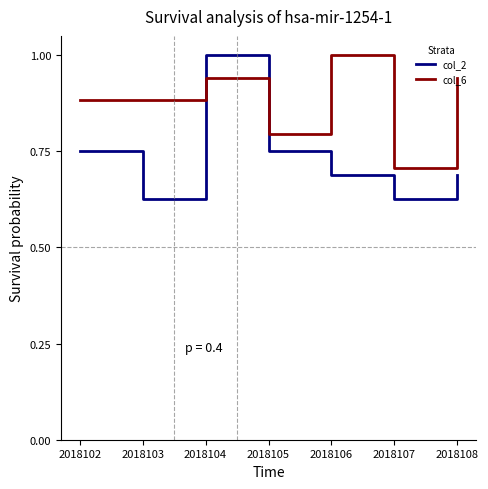

True or false: col_2 has a value of 1.3 at 2018102.

False